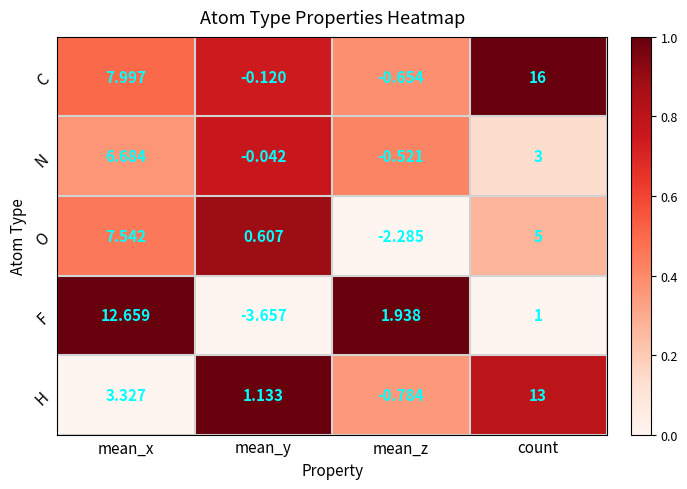

Count the number of data series in this chart.

5